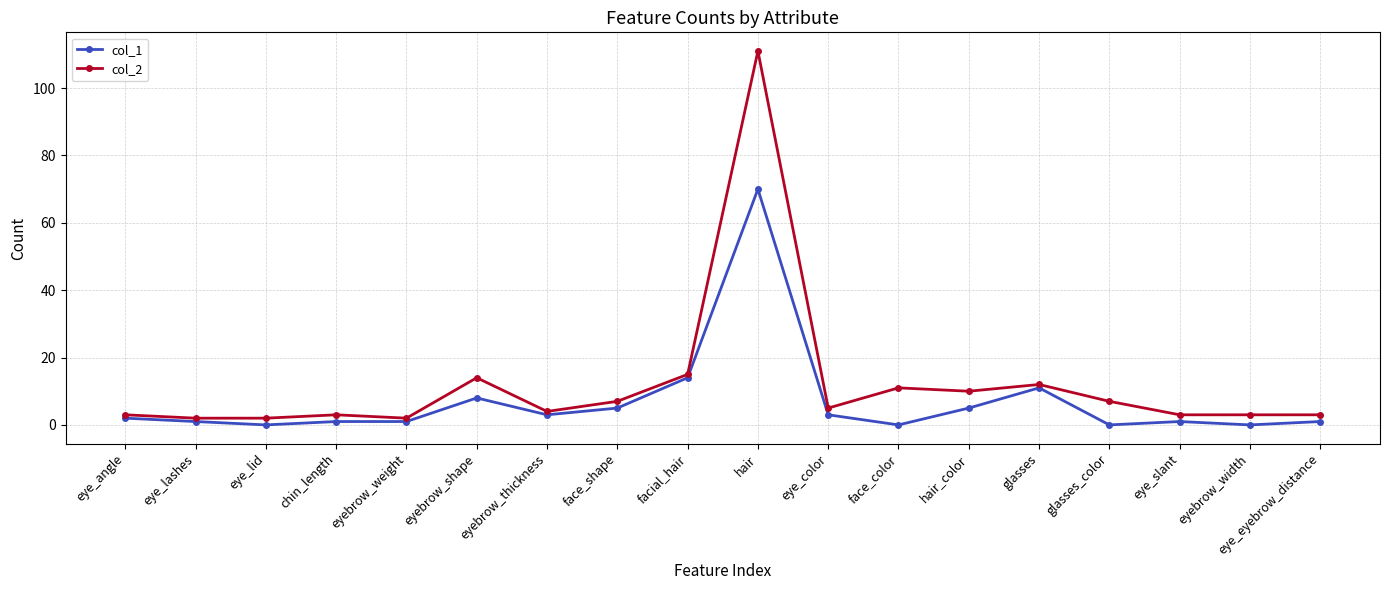

Is it true that col_2 equals 4 at eyebrow_thickness?

True